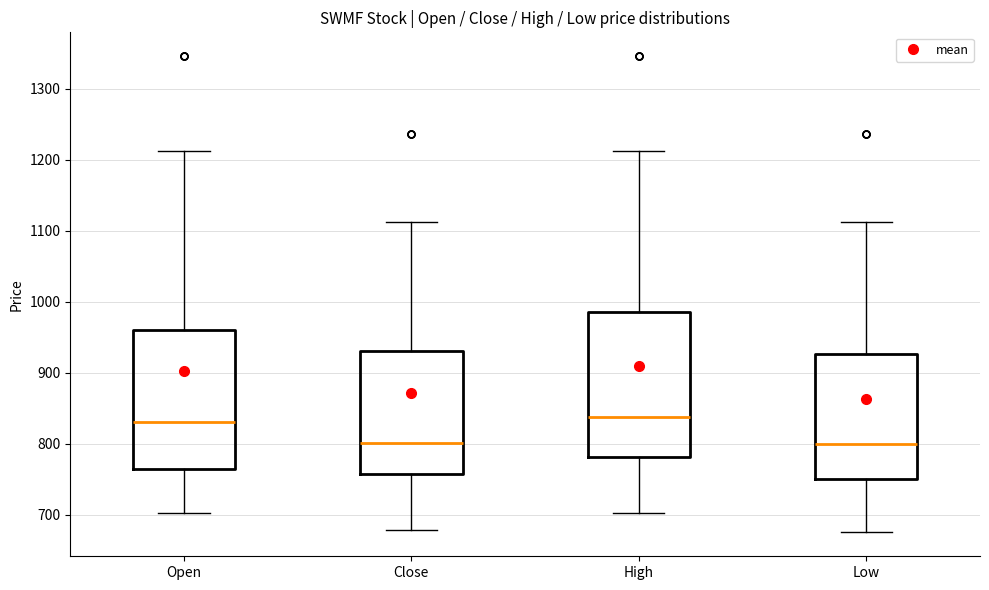

Reading left to right, read every box against the y-axis: the position of its median line, the range the box covers, and the ends of its whiskers. The values are not printed on the chart, so give them approximately, as read against the axis.

Open: median 830, box 770 to 960, whiskers 700 to 1210
Close: median 800, box 760 to 930, whiskers 680 to 1110
High: median 840, box 780 to 990, whiskers 700 to 1210
Low: median 800, box 750 to 930, whiskers 680 to 1110